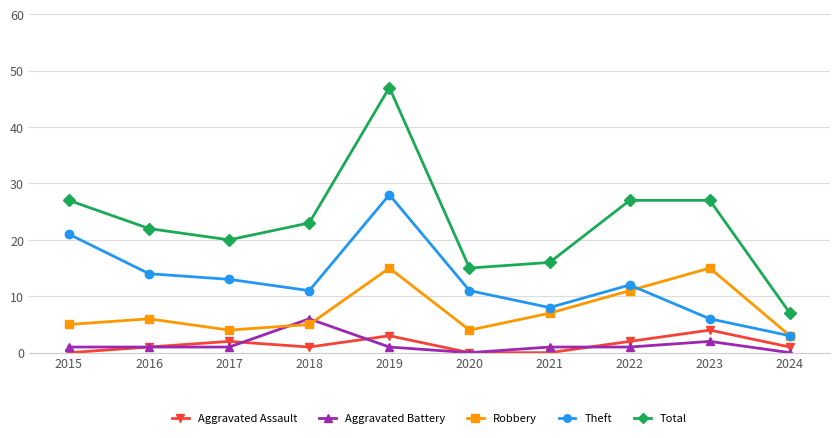

Which series has the largest total across all categories?

Total